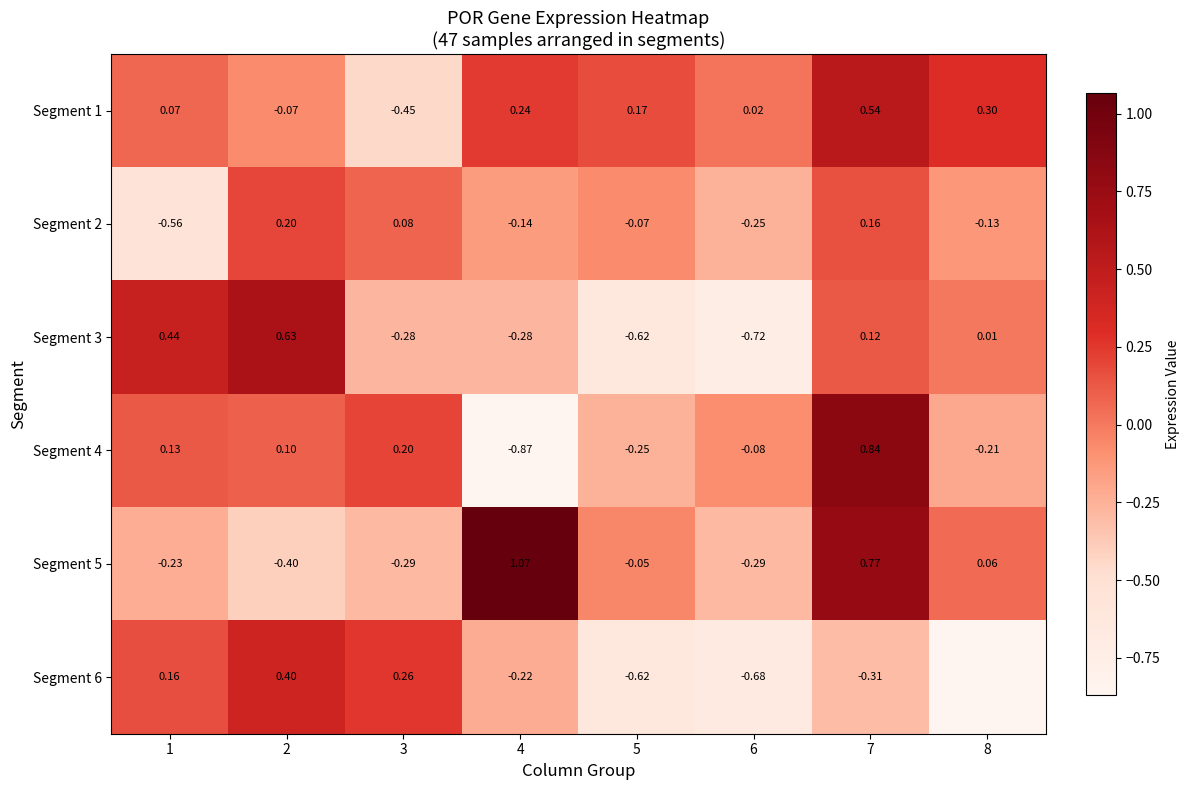

Which series changed the most between 7 and 8?

Segment 4